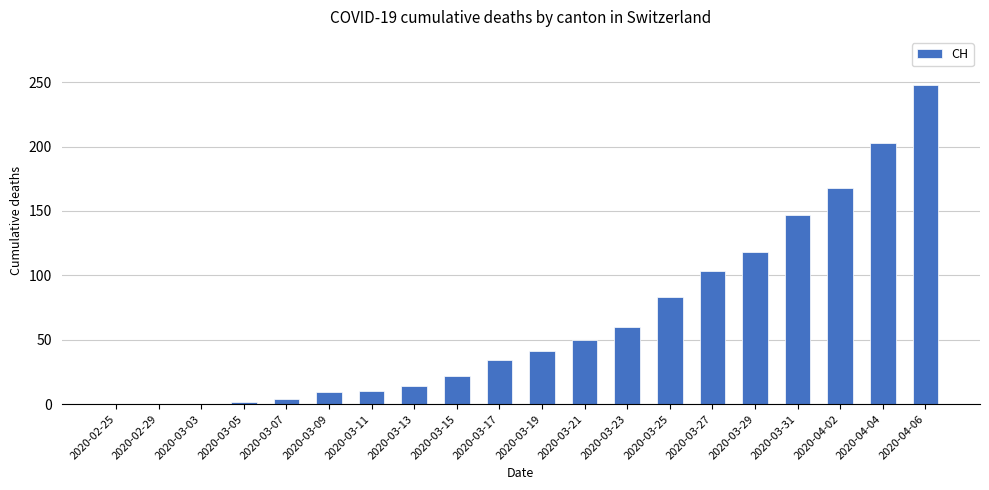

True or false: the data shows 68 at 2020-03-21.

False